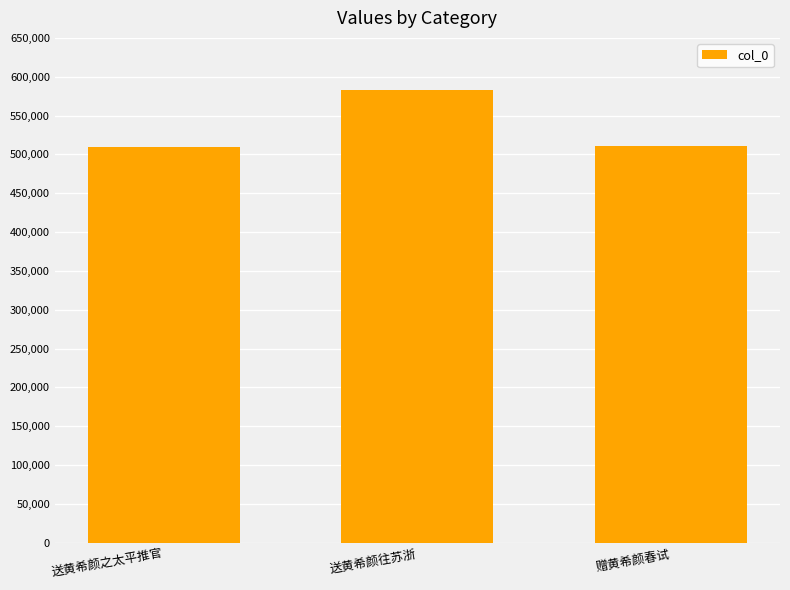

What is the label of the 3rd bar from the right?

送黄希颜之太平推官